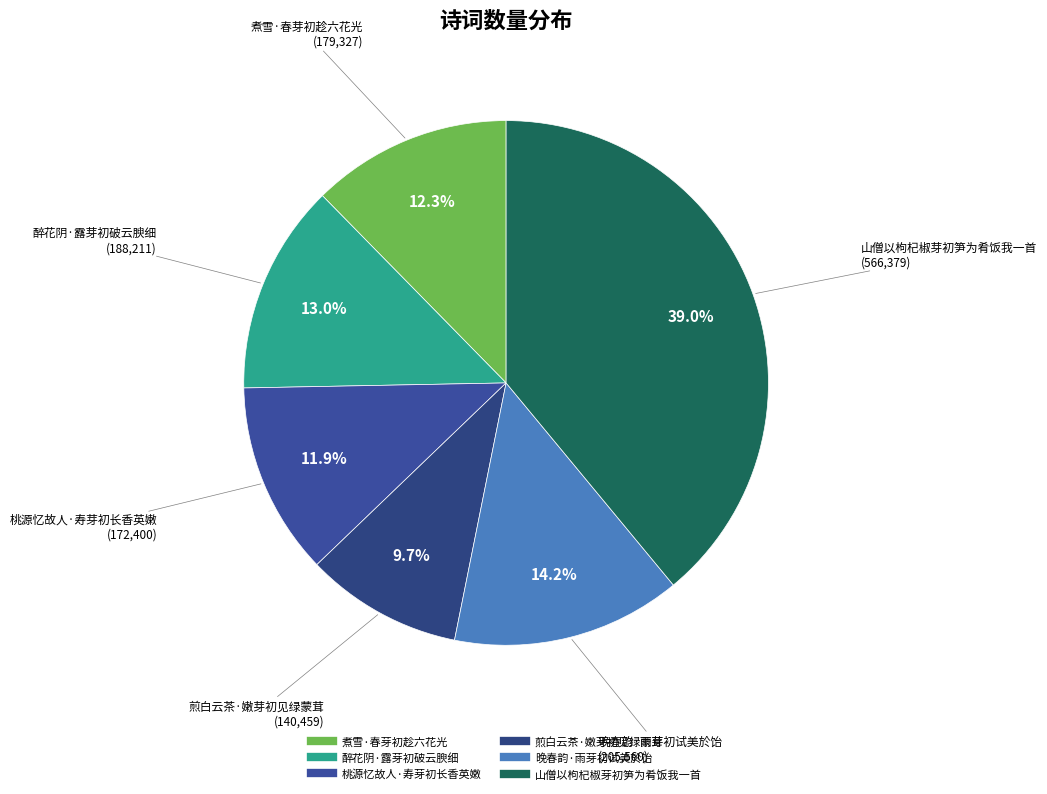

How many segments does this pie chart have?

6